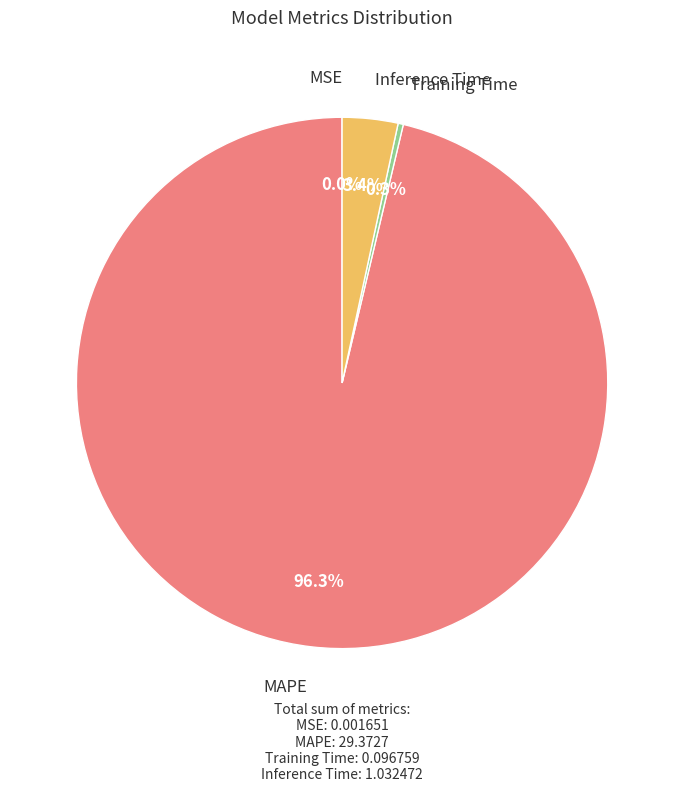

What is the largest slice in the pie chart?

MAPE